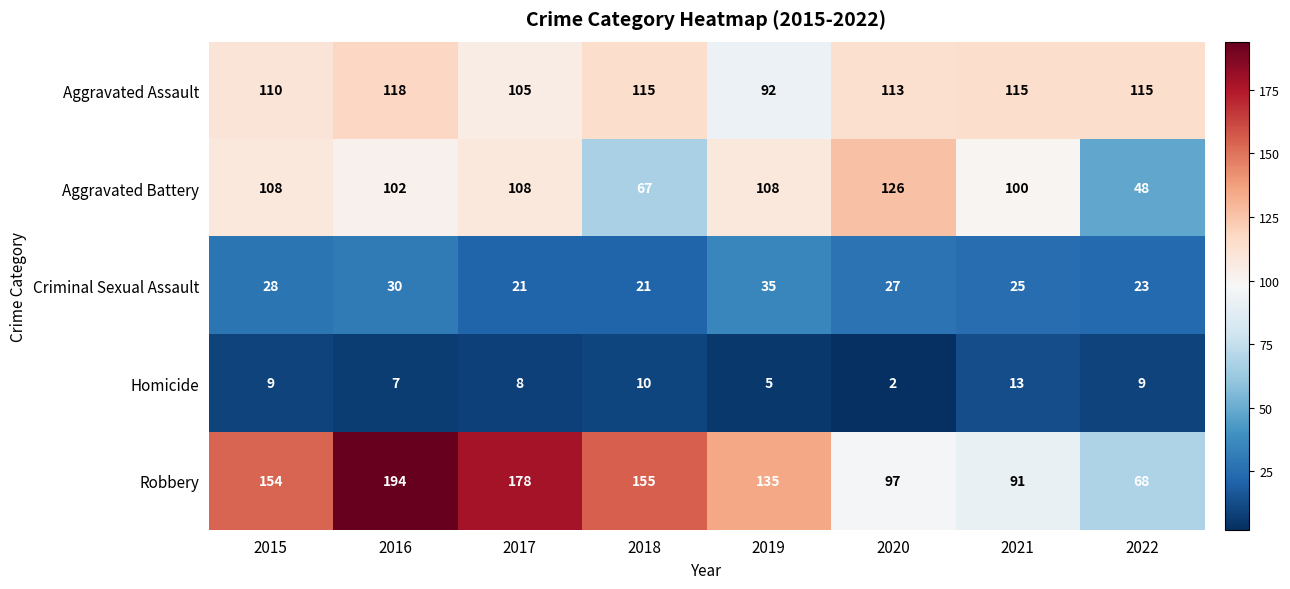

Is it true that Aggravated Assault equals 183 at 2015?

False